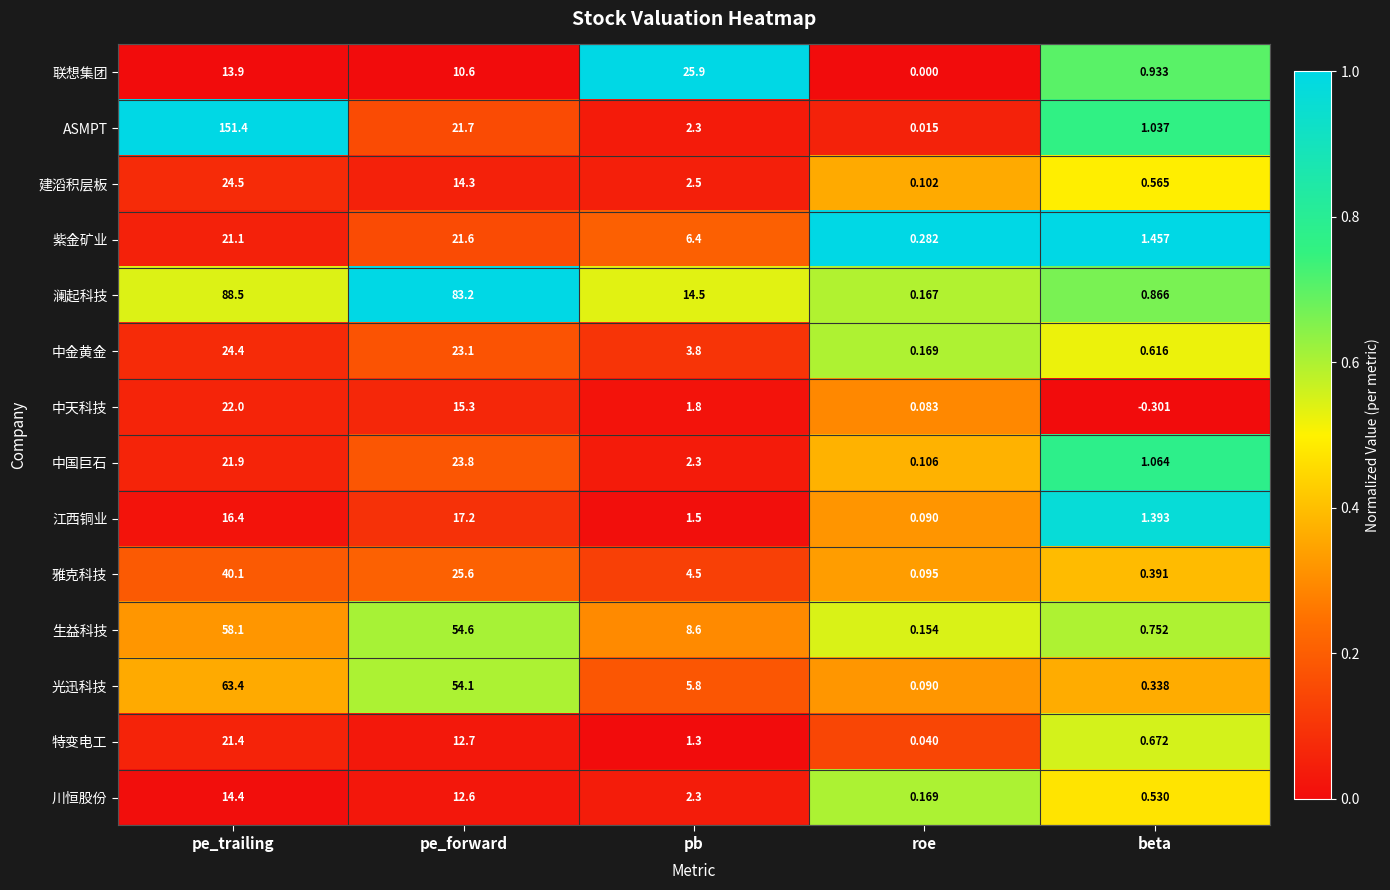

At which category is the sum across all series the highest?

pe_trailing